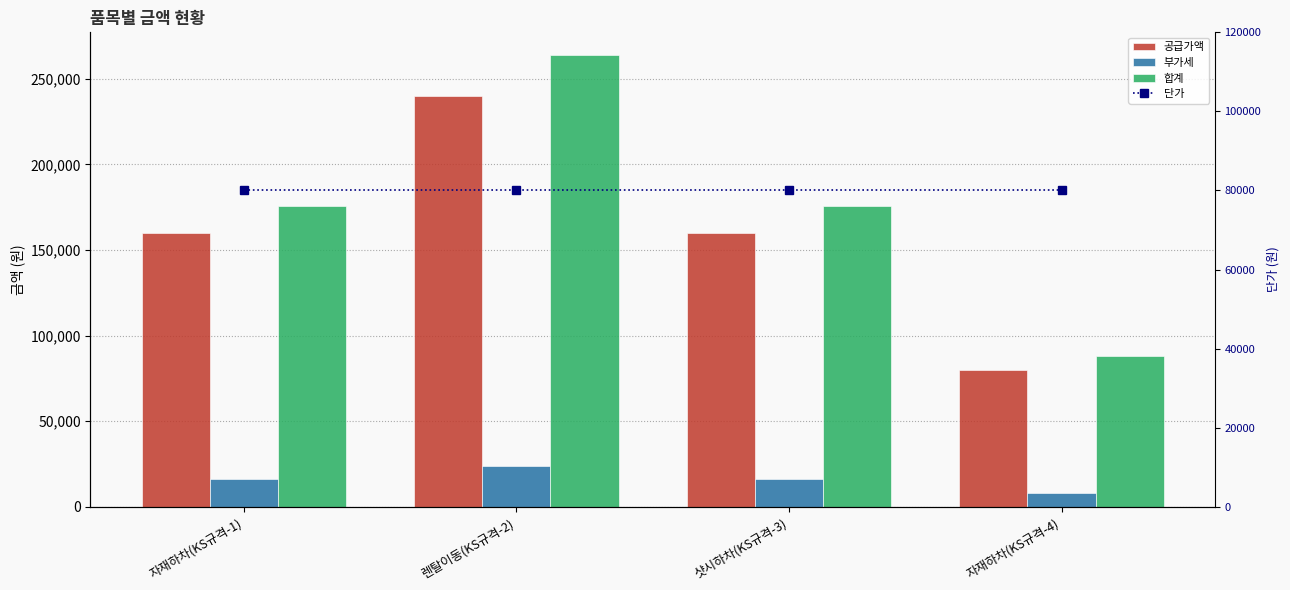

Which category has the highest value in the 부가세 series?

렌탈이동(KS규격-2)